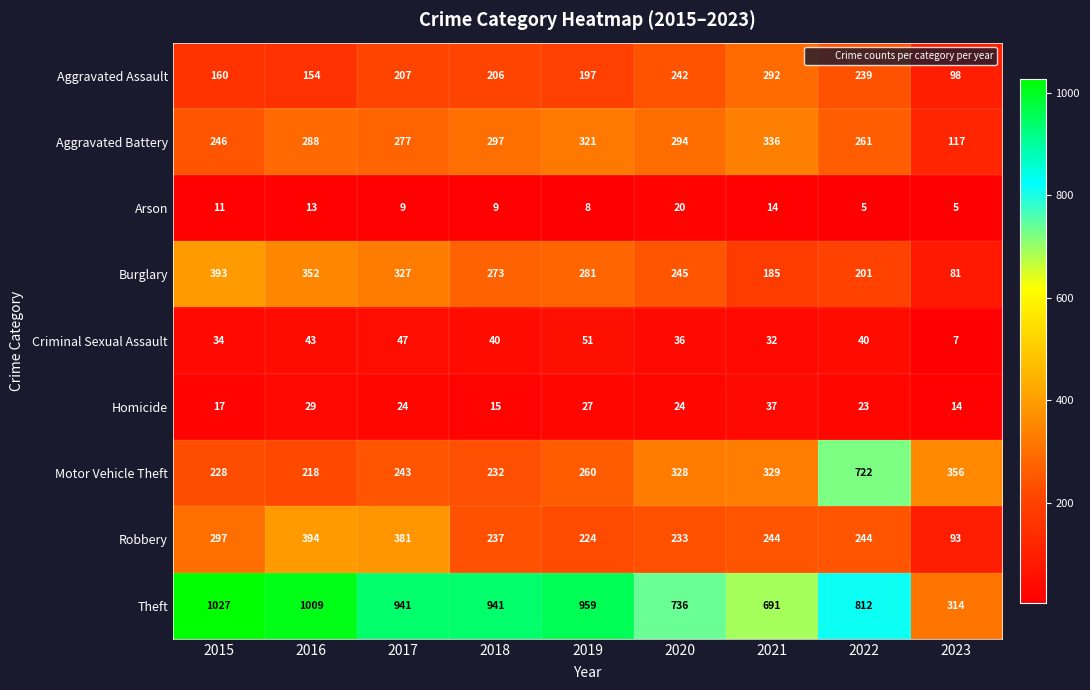

Count the number of data series in this chart.

9